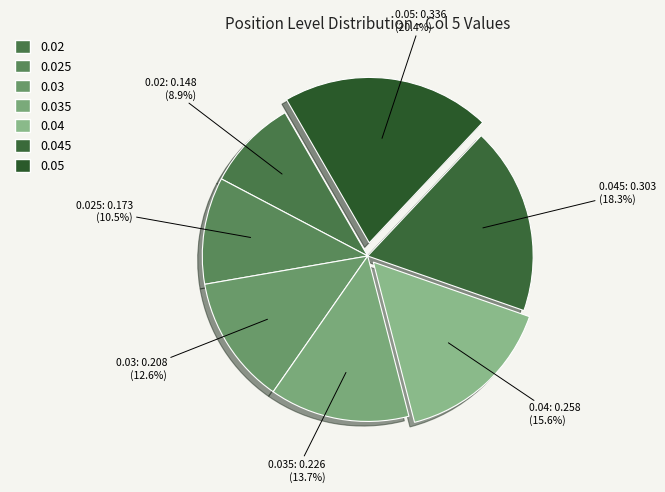

To the nearest percent, what is the average slice percentage?

14%